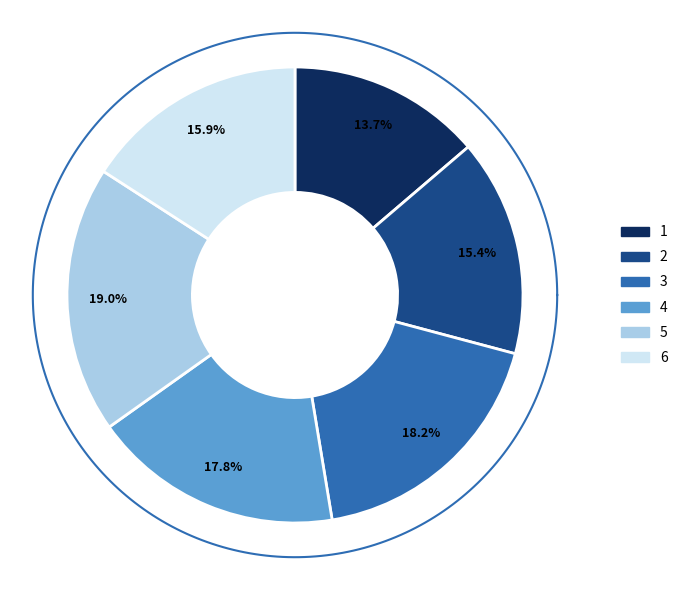

Do 1 and 4 together represent more than half of the pie?

No